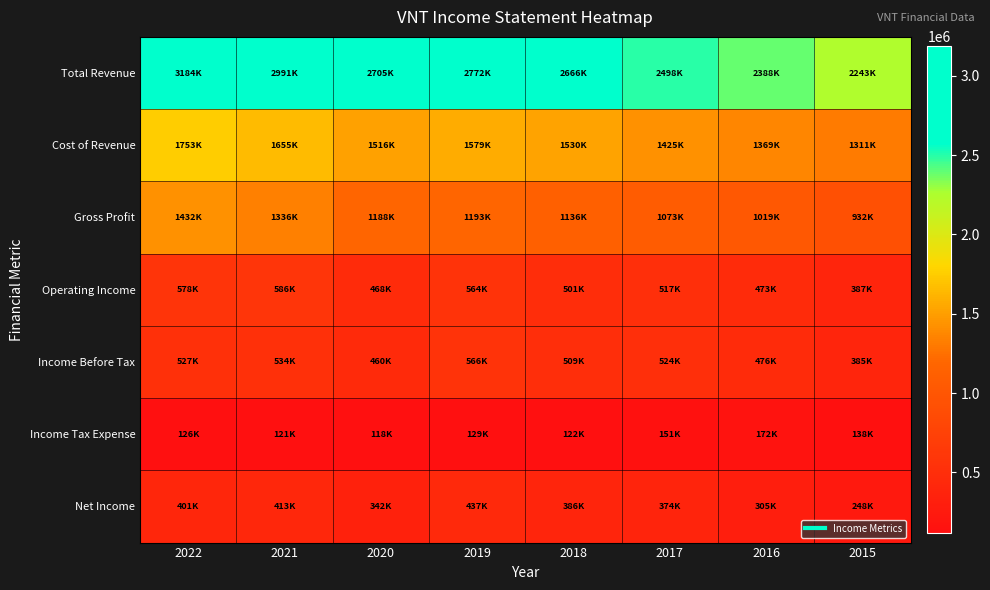

Reading left to right, list all the values displayed in this chart.

Total Revenue: 2022=3184400	2021=2990700	2020=2704600	2019=2772100	2018=2665900	2017=2498200	2016=2388100	2015=2243300
Cost of Revenue: 2022=1752900	2021=1655100	2020=1516300	2019=1579300	2018=1530400	2017=1425100	2016=1368800	2015=1310800
Gross Profit: 2022=1431500	2021=1335600	2020=1188300	2019=1192800	2018=1135500	2017=1073100	2016=1019300	2015=932500
Operating Income: 2022=577900	2021=585500	2020=468200	2019=563700	2018=500900	2017=516700	2016=473000	2015=386700
Income Before Tax: 2022=527400	2021=534000	2020=460300	2019=566400	2018=508600	2017=524500	2016=476300	2015=385200
Income Tax Expense: 2022=126100	2021=121000	2020=118300	2019=129400	2018=122100	2017=150700	2016=171600	2015=137500
Net Income: 2022=401300	2021=413000	2020=342000	2019=437000	2018=386500	2017=373800	2016=304700	2015=247700